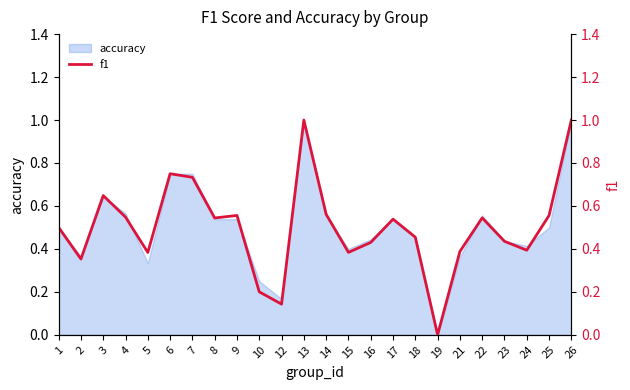

Reading left to right, what are all the values shown in this chart?

1=0.5	2=0.4	3=0.6	4=0.5	5=0.4	6=0.8	7=0.7	8=0.5	9=0.6	10=0.2	12=0.1	13=1.0	14=0.6	15=0.4	16=0.4	17=0.5	18=0.5	19=0.0	21=0.4	22=0.5	23=0.4	24=0.4	25=0.6	26=1.0